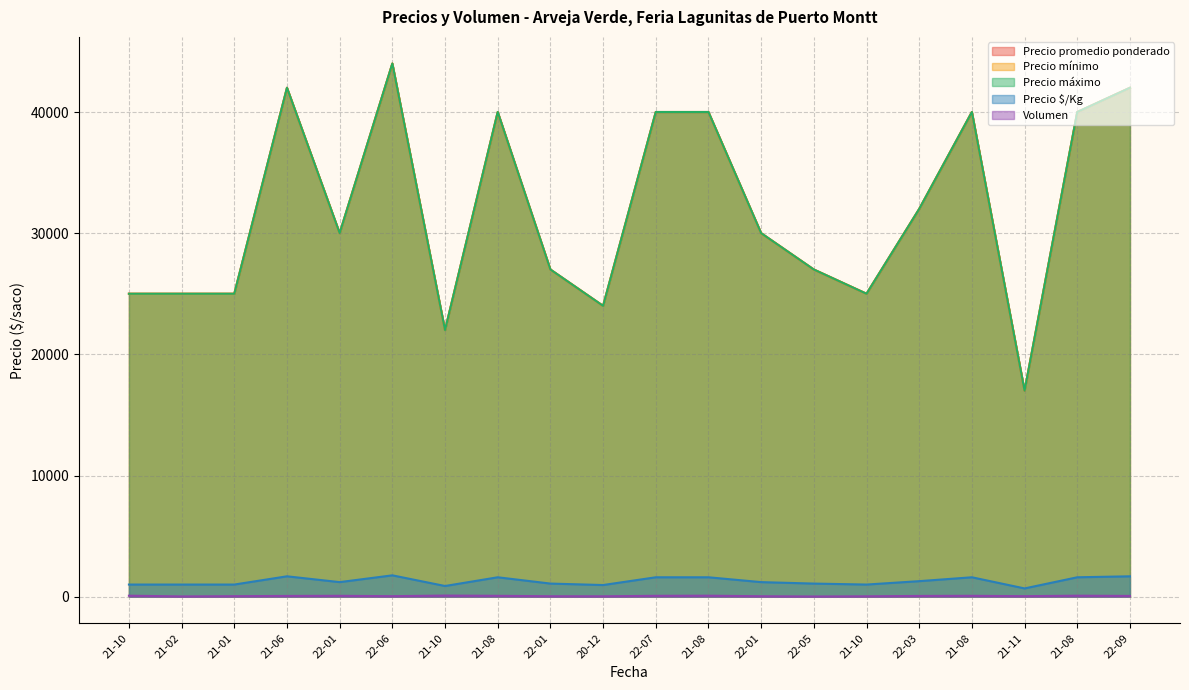

Does the chart display data point markers on the line(s)?

No